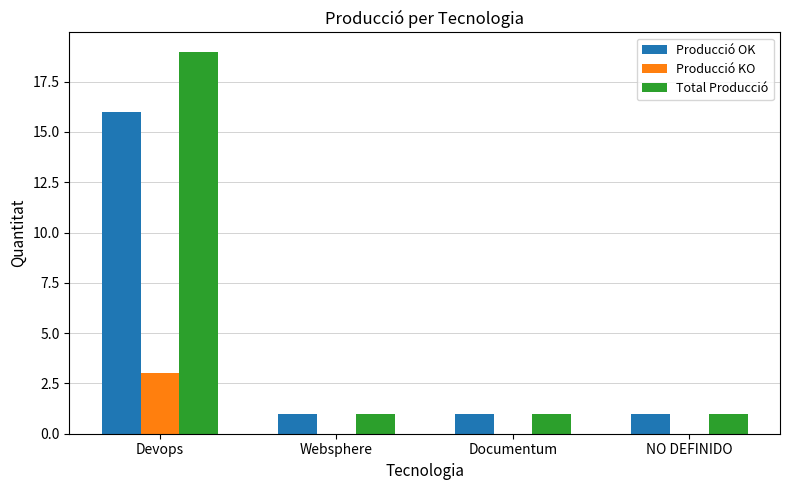

What is the spread (max minus min) of values at NO DEFINIDO?

1